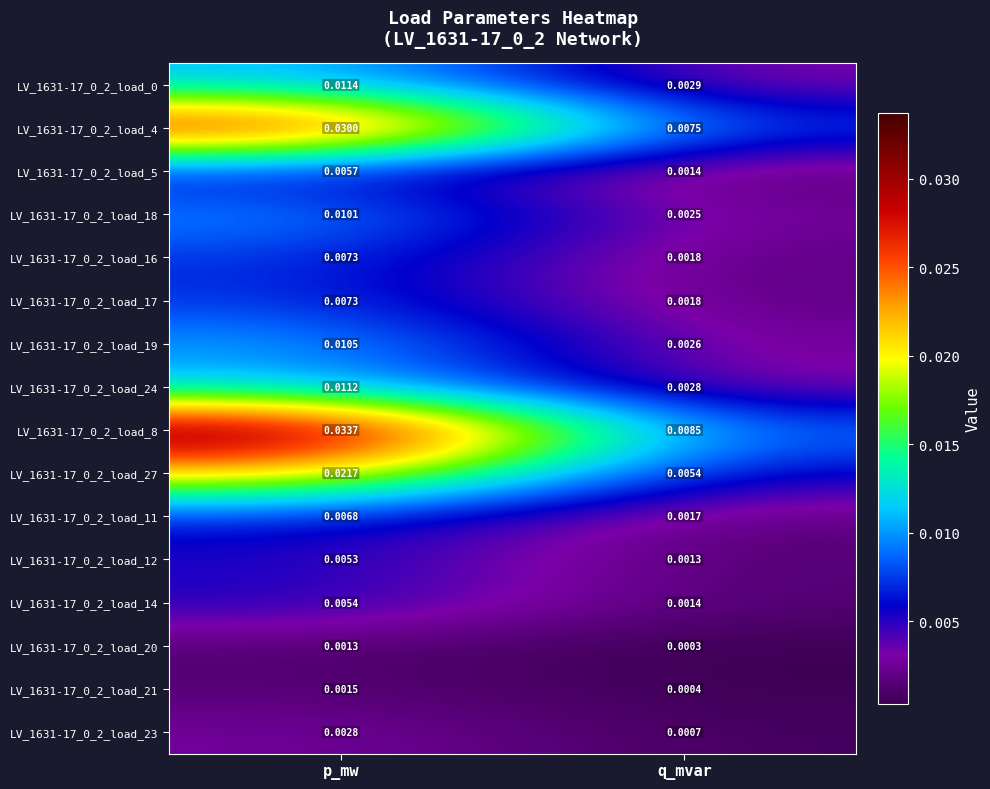

Rank the categories by LV_1631-17_0_2_load_16 value from highest to lowest.

p_mw, q_mvar